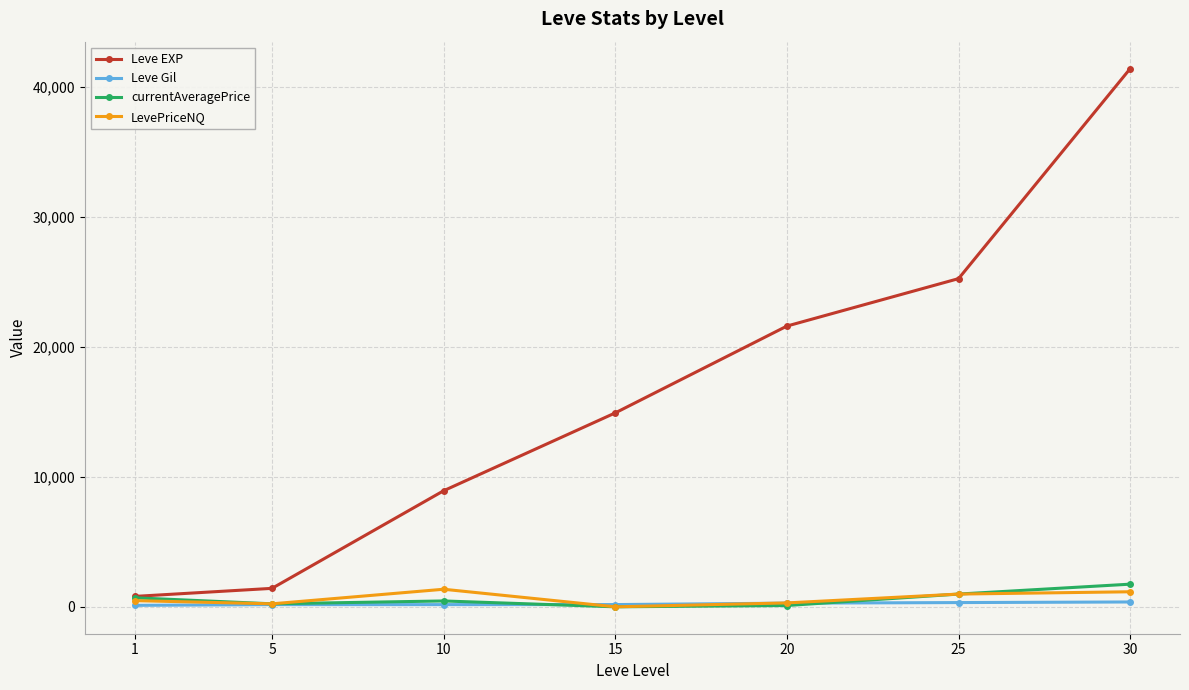

What is the value of the LevePriceNQ point at the 7th from the left?

1157.0